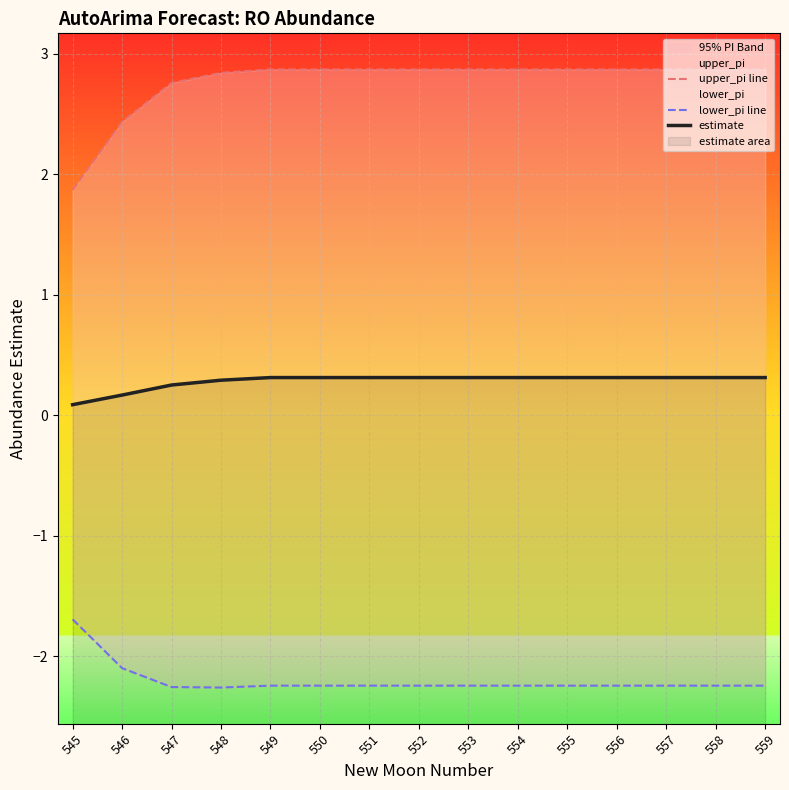

Reading left to right, transcribe all the data shown in this chart.

upper_pi line: 1.9	2.4	2.8	2.8	2.9	2.9	2.9	2.9	2.9	2.9	2.9	2.9	2.9	2.9	2.9
lower_pi line: -1.7	-2.1	-2.3	-2.3	-2.2	-2.2	-2.2	-2.2	-2.2	-2.2	-2.2	-2.2	-2.2	-2.2	-2.2
estimate: 0.1	0.2	0.3	0.3	0.3	0.3	0.3	0.3	0.3	0.3	0.3	0.3	0.3	0.3	0.3